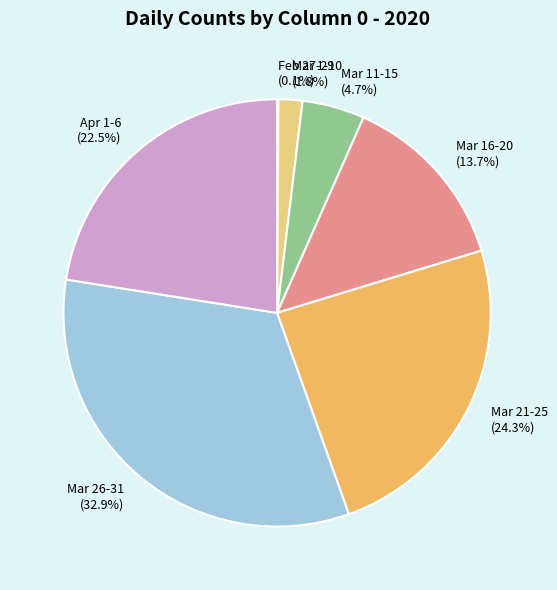

Which has a higher value, Mar 26-31 (32.9%) or Mar 16-20 (13.7%)?

Mar 26-31 (32.9%)